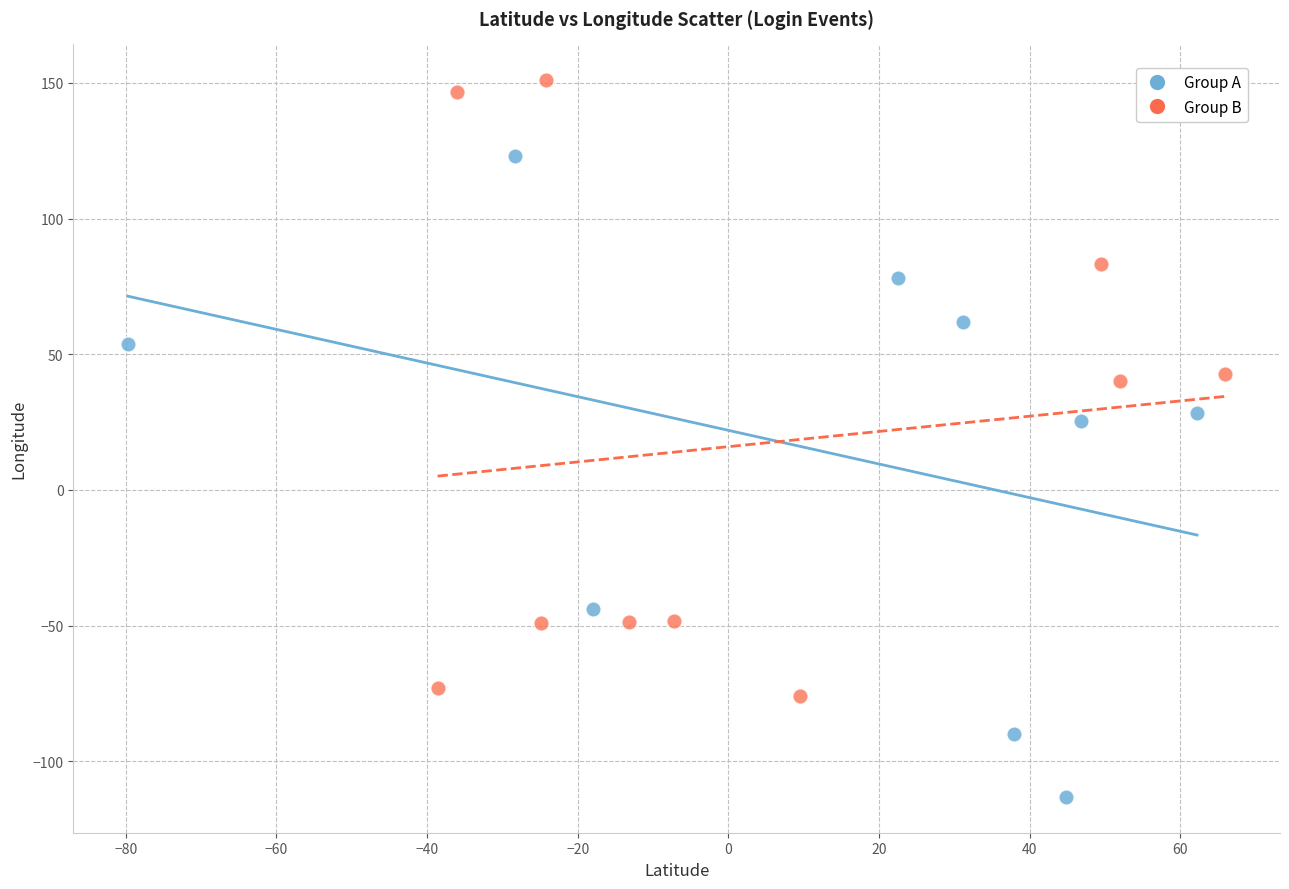

Which series contains the highest Y value?

Group B